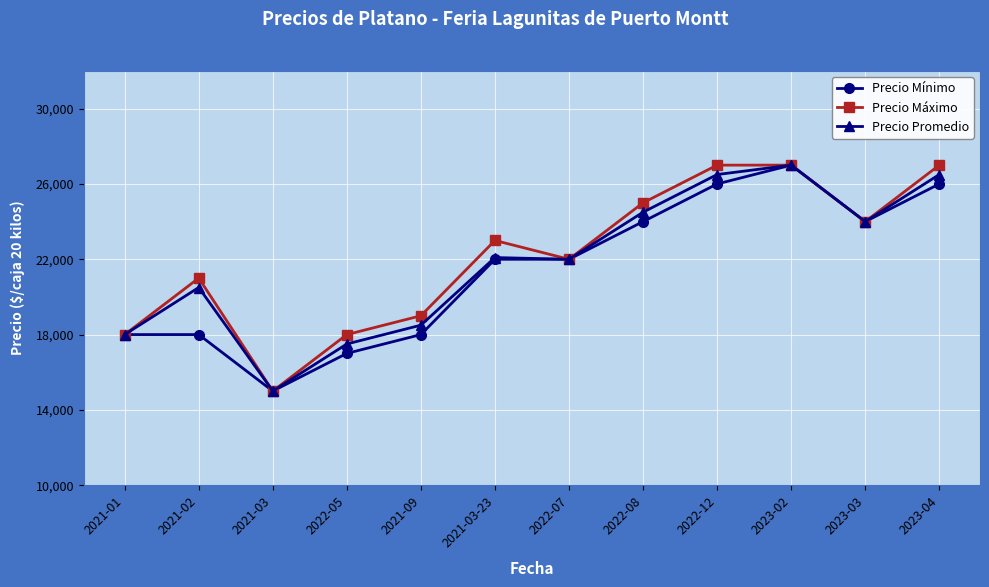

What is the minimum value shown in the chart?

15000